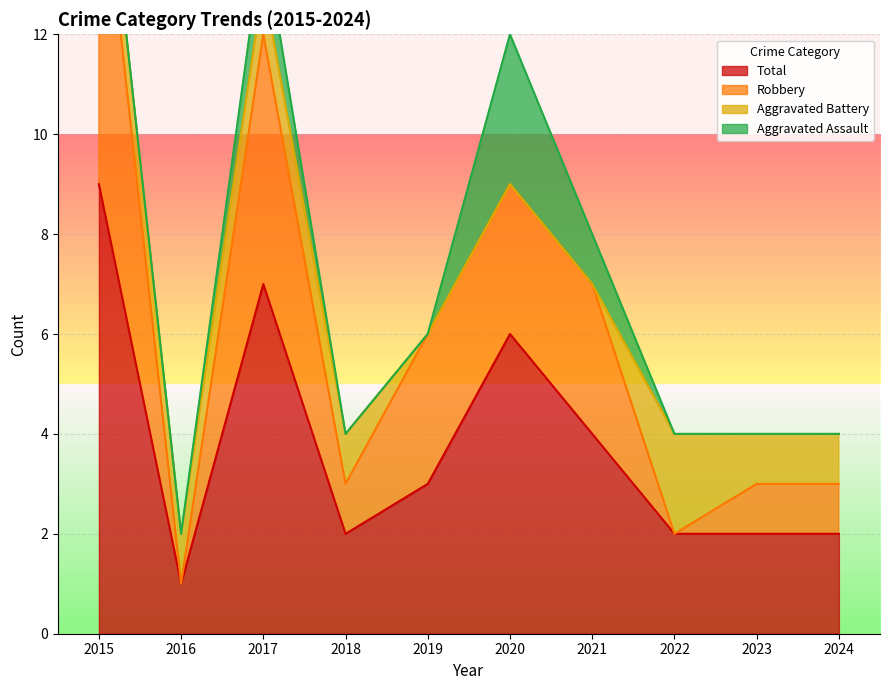

The value of Robbery at 2021 is 7. True or false?

True